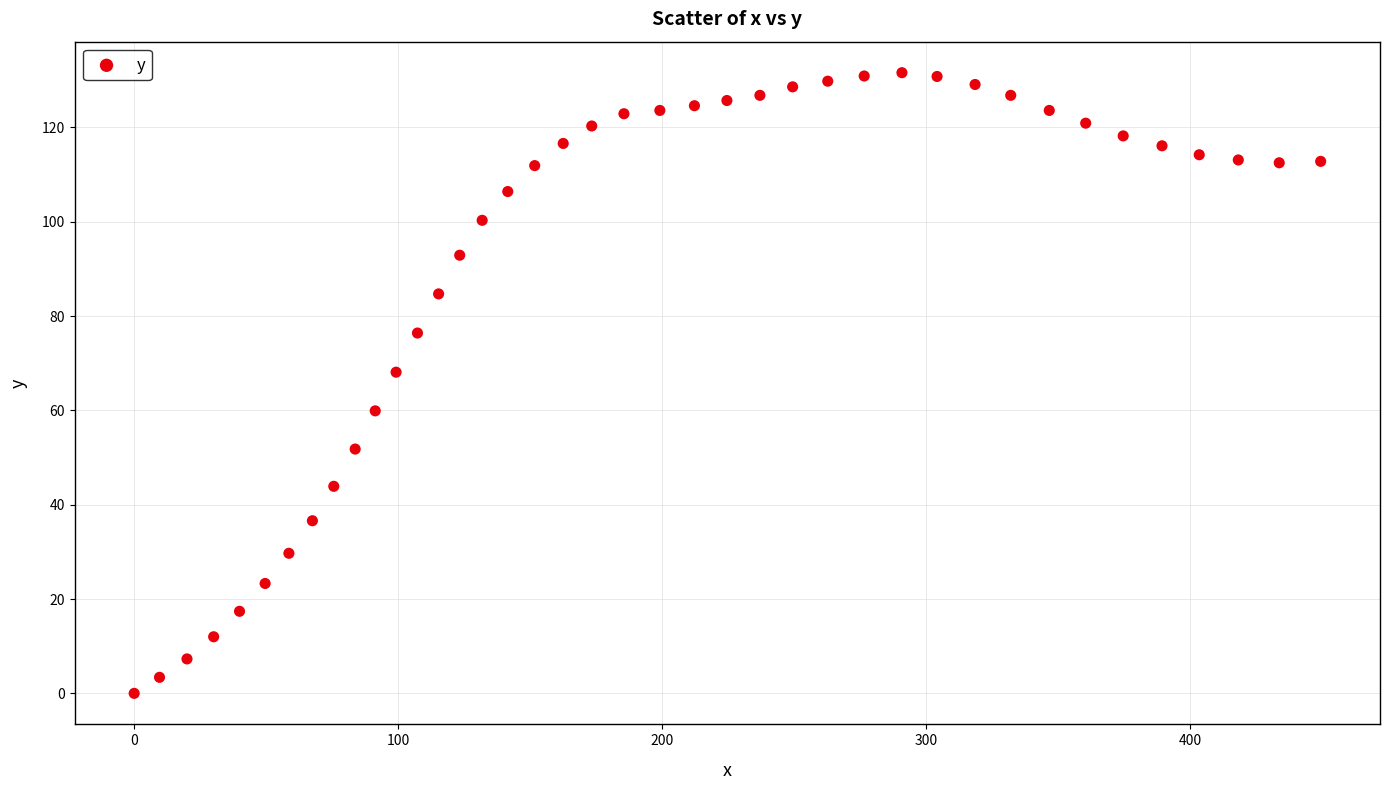

What is the range of Y values (max minus min)?

131.6